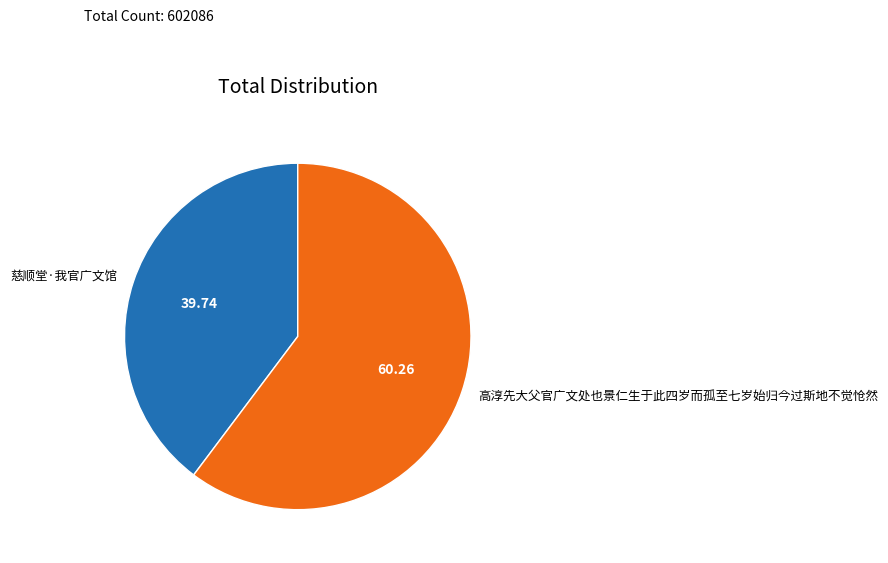

Which slice is the largest?

高淳先大父官广文处也景仁生于此四岁而孤至七岁始归今过斯地不觉怆然